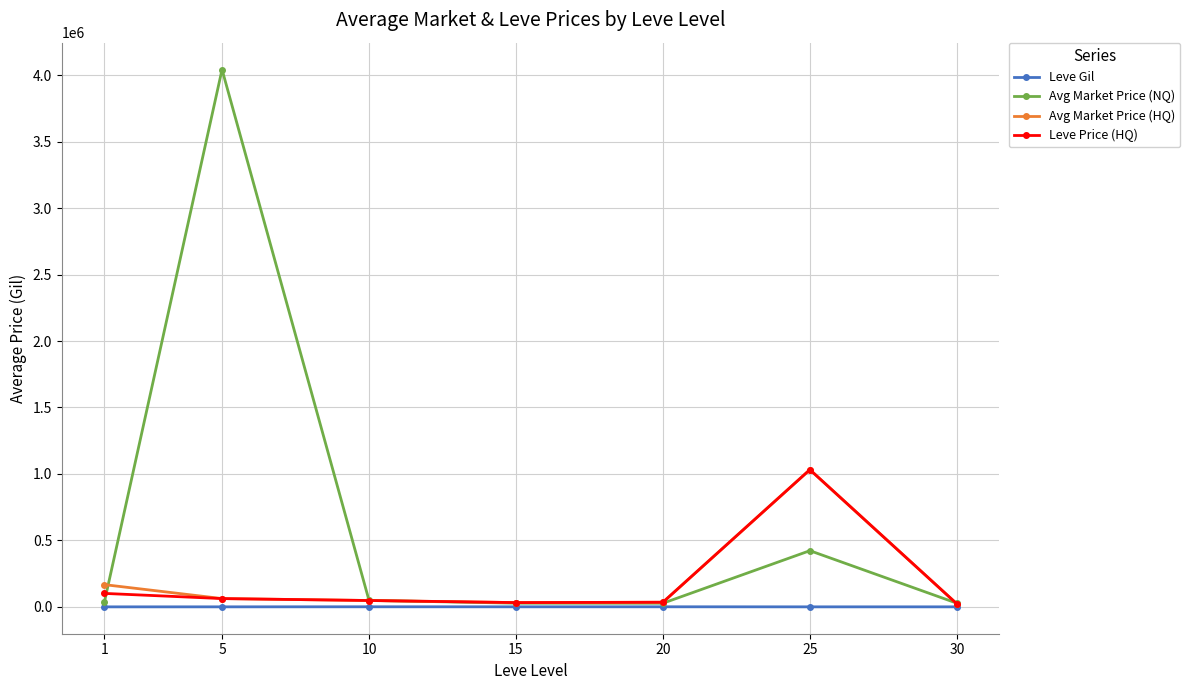

What is the maximum value shown in the chart?

4042352.2